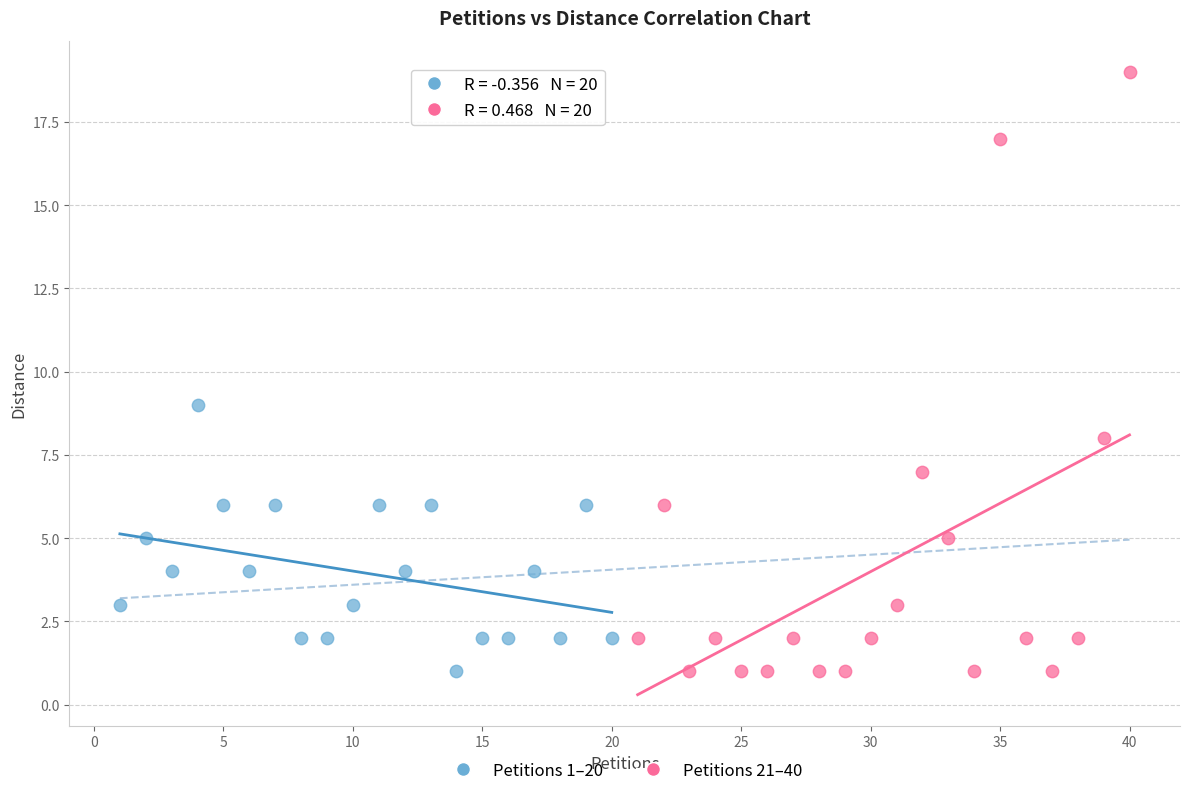

Which series has the widest spread of Y values?

Petitions 21–40